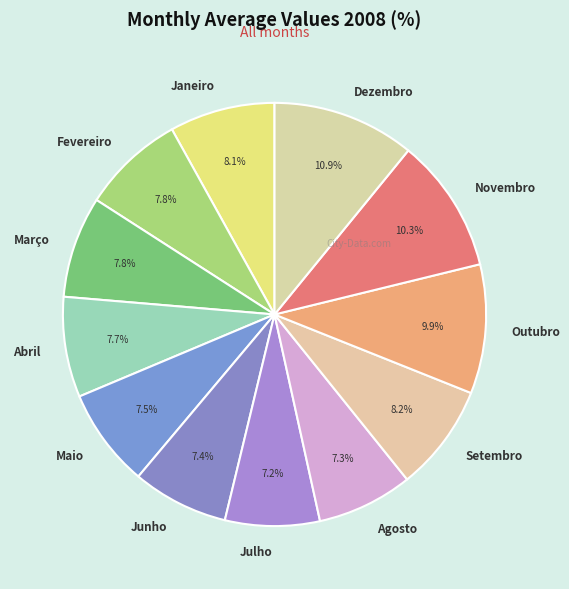

How many segments does this pie chart have?

12